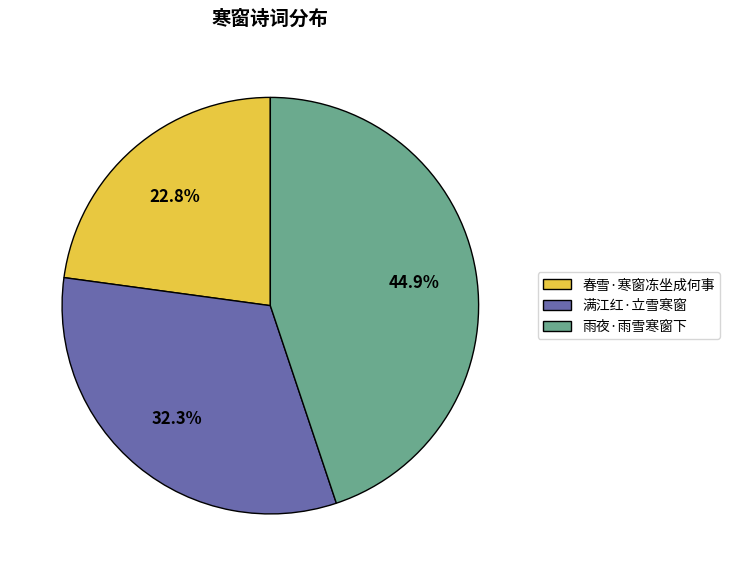

To the nearest percent, what is the average slice percentage?

33%